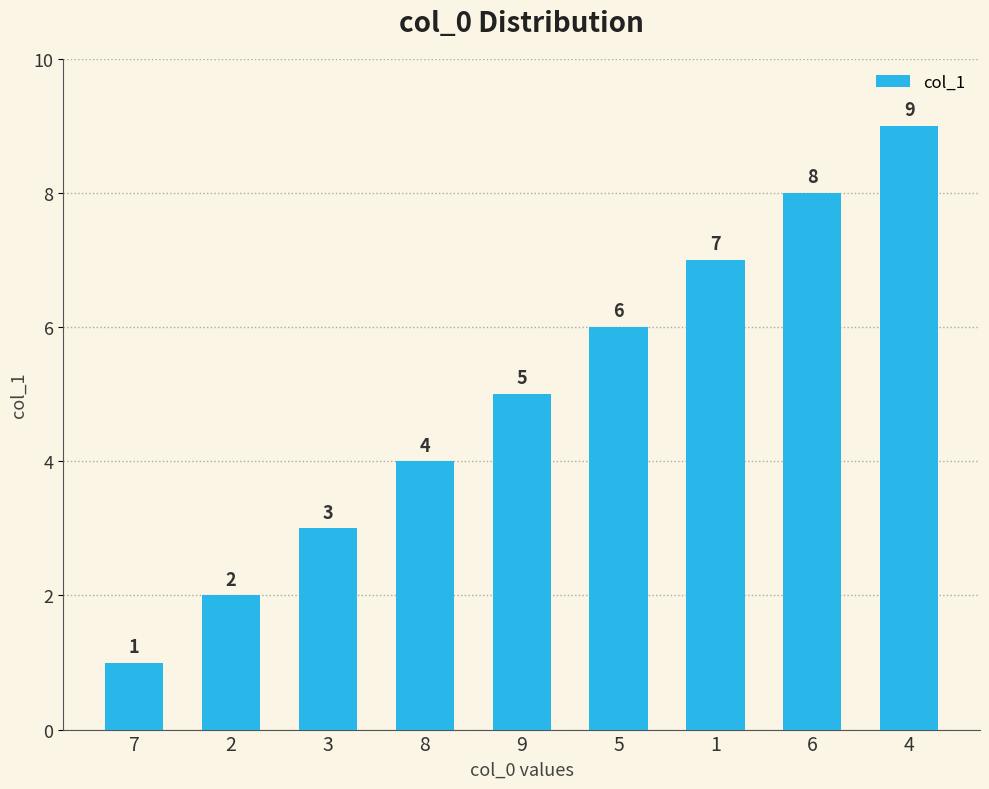

How many series are shown in this chart?

1